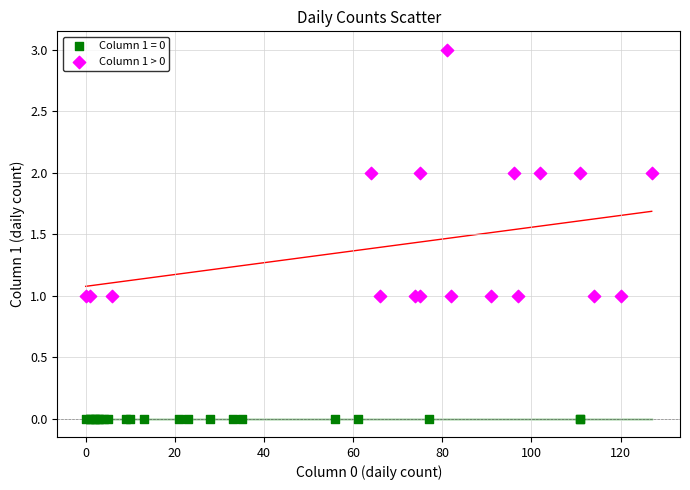

Which series contains the highest Y value?

Column 1 > 0